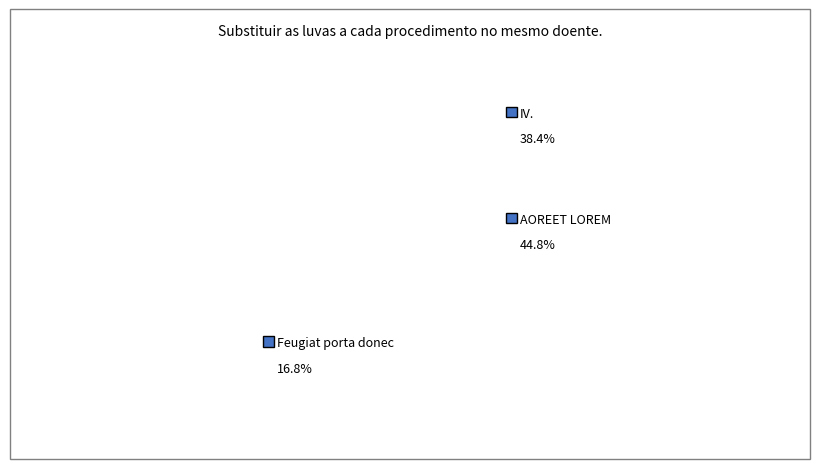

True or false: AOREET LOREM accounts for 25% of the total.

False